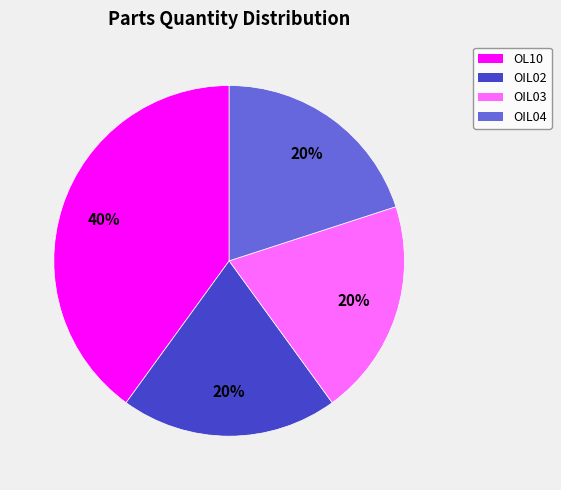

Count the number of slices in the pie.

4